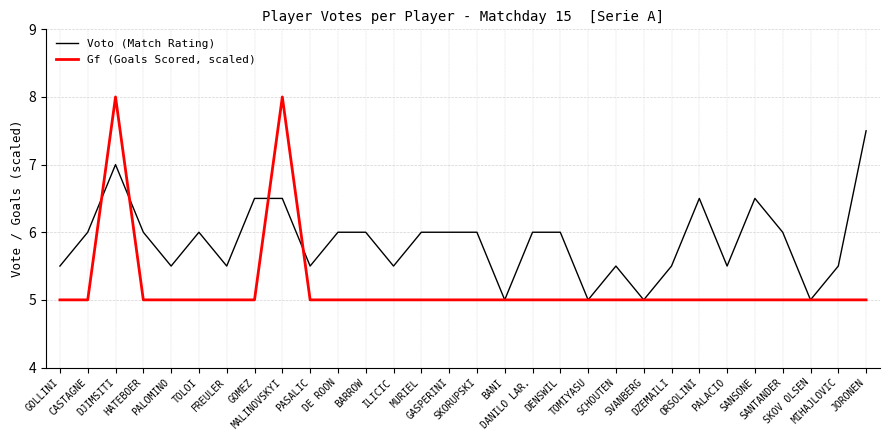

What is the smallest value displayed?

5.0